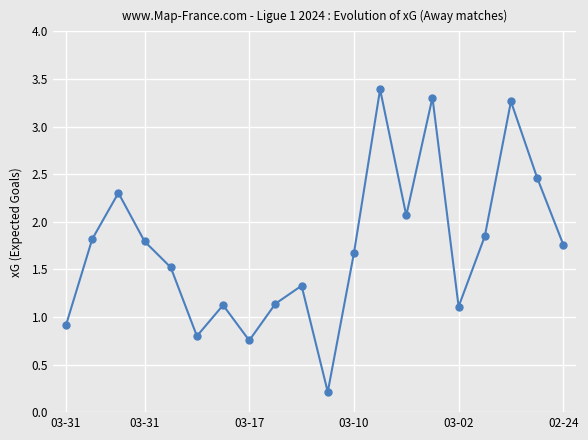

What is the value of the 11th point from the left?

0.2